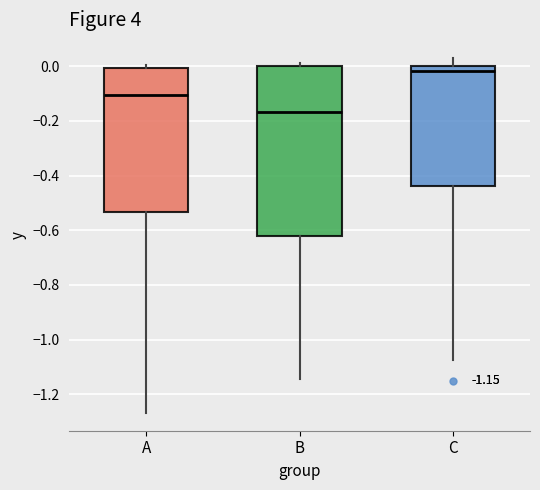

Which box's median line is the highest?

C